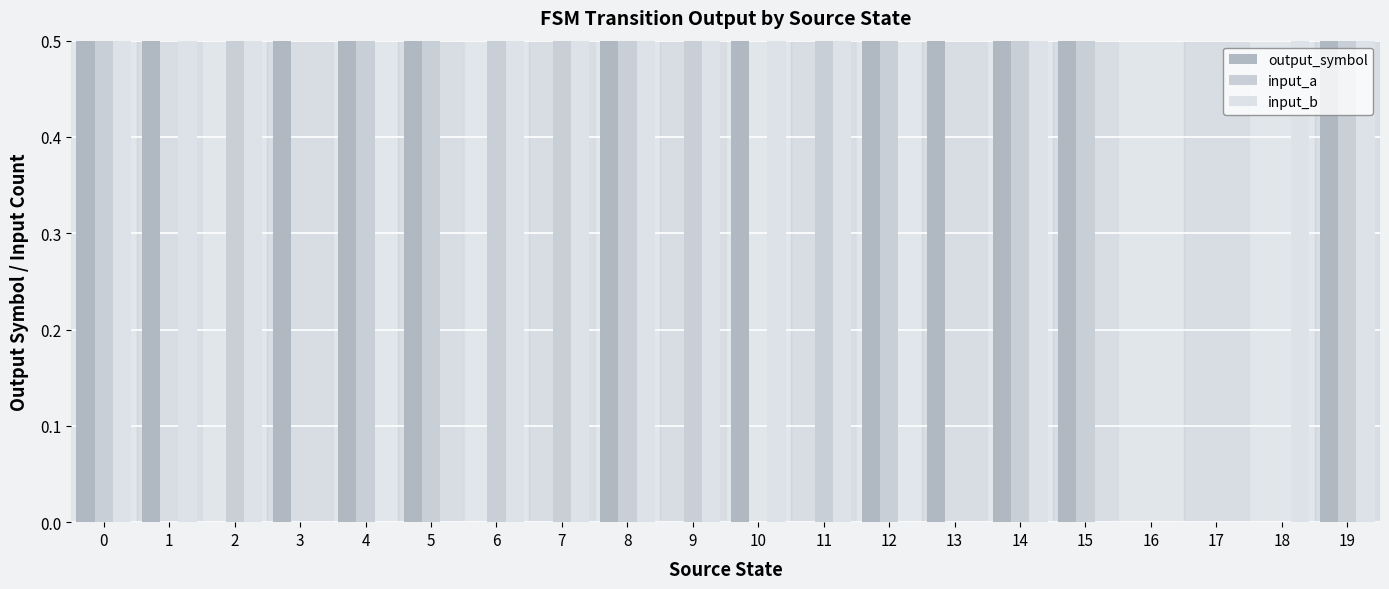

Which has a higher value, 4 or 10?

4